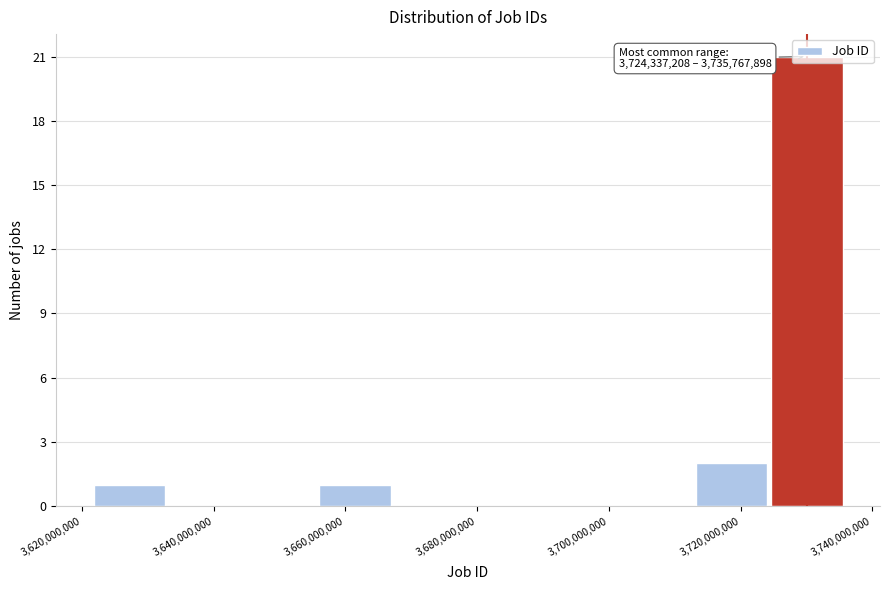

Which range on the x-axis has the tallest bar?

3724000000 to 3736000000